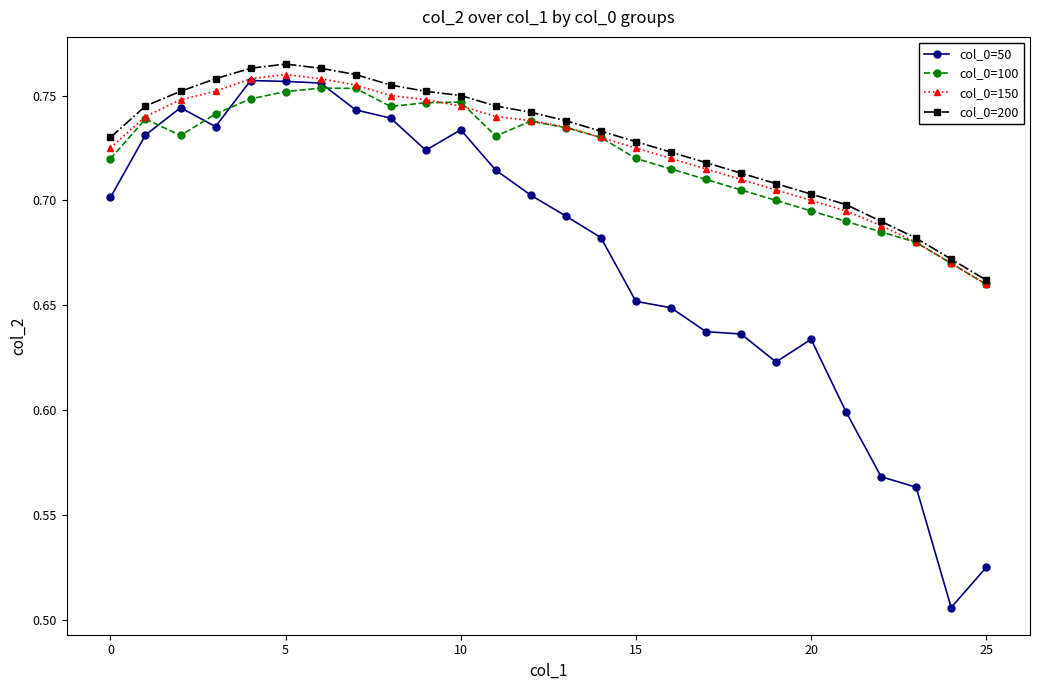

At how many categories does at least one series exceed 0?

26